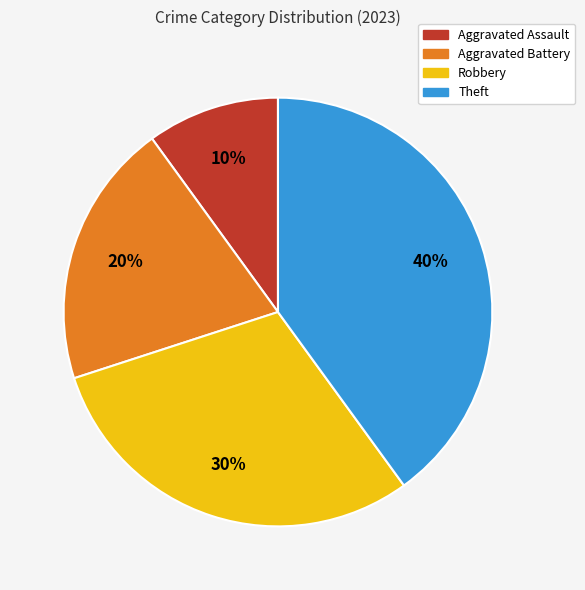

What percentage is the Aggravated Battery slice, to the nearest percent?

20%